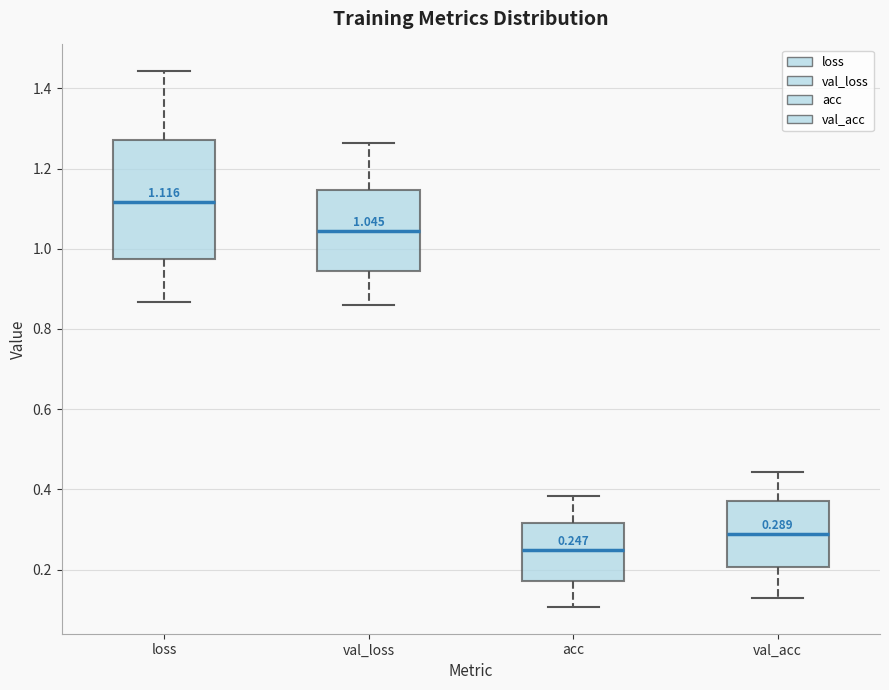

Which box is the tallest, from its lower edge to its upper edge?

loss